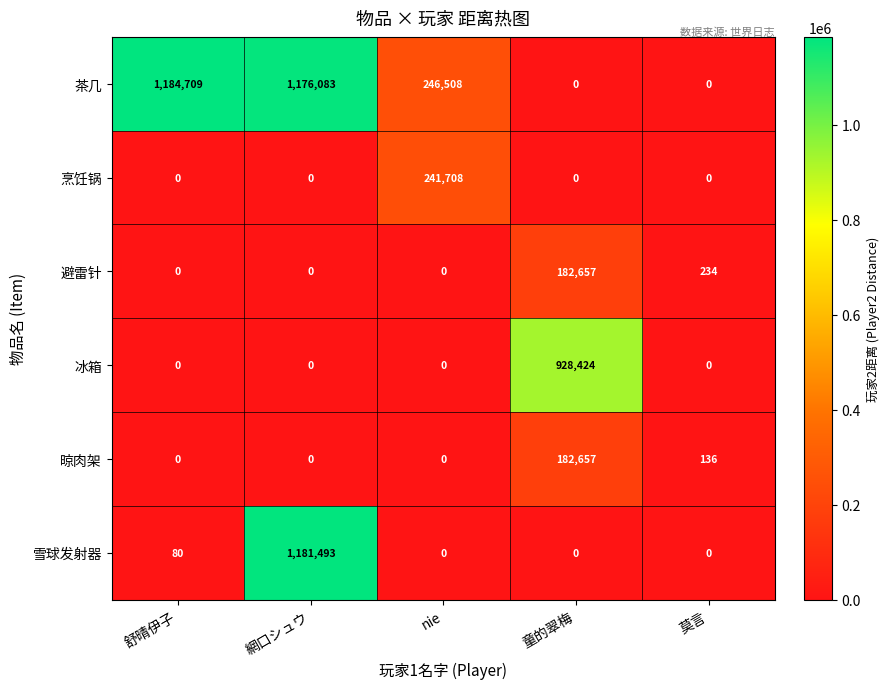

Which label corresponds to the largest value in the chart?

舒晴伊子